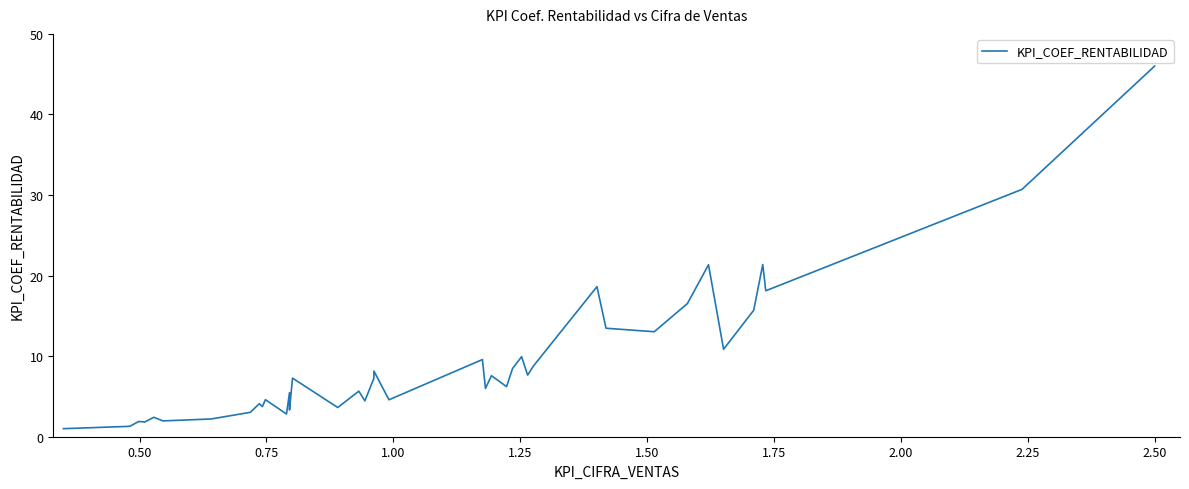

Reading left to right, list all the values displayed in this chart.

1.0	1.3	1.9	1.8	2.4	2.0	2.2	3.0	4.1	3.7	4.6	2.8	5.5	3.3	7.3	3.6	5.7	4.4	7.3	8.2	4.6	9.6	6.0	7.6	6.2	8.5	9.9	7.7	8.8	18.6	13.5	13.0	16.5	21.3	10.9	15.7	21.4	18.1	30.7	46.0